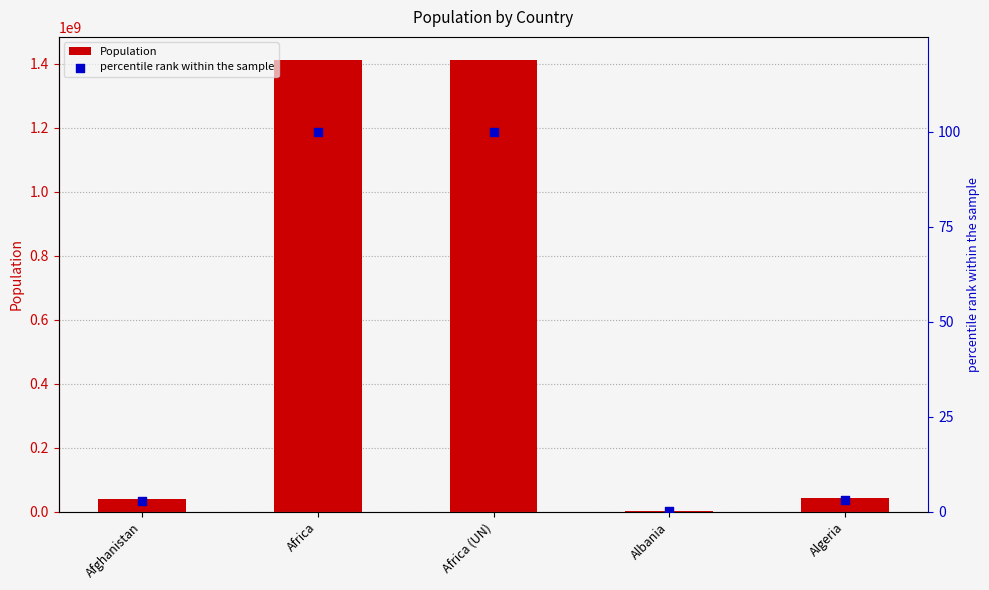

At which category is the sum across all series the highest?

Africa (UN)